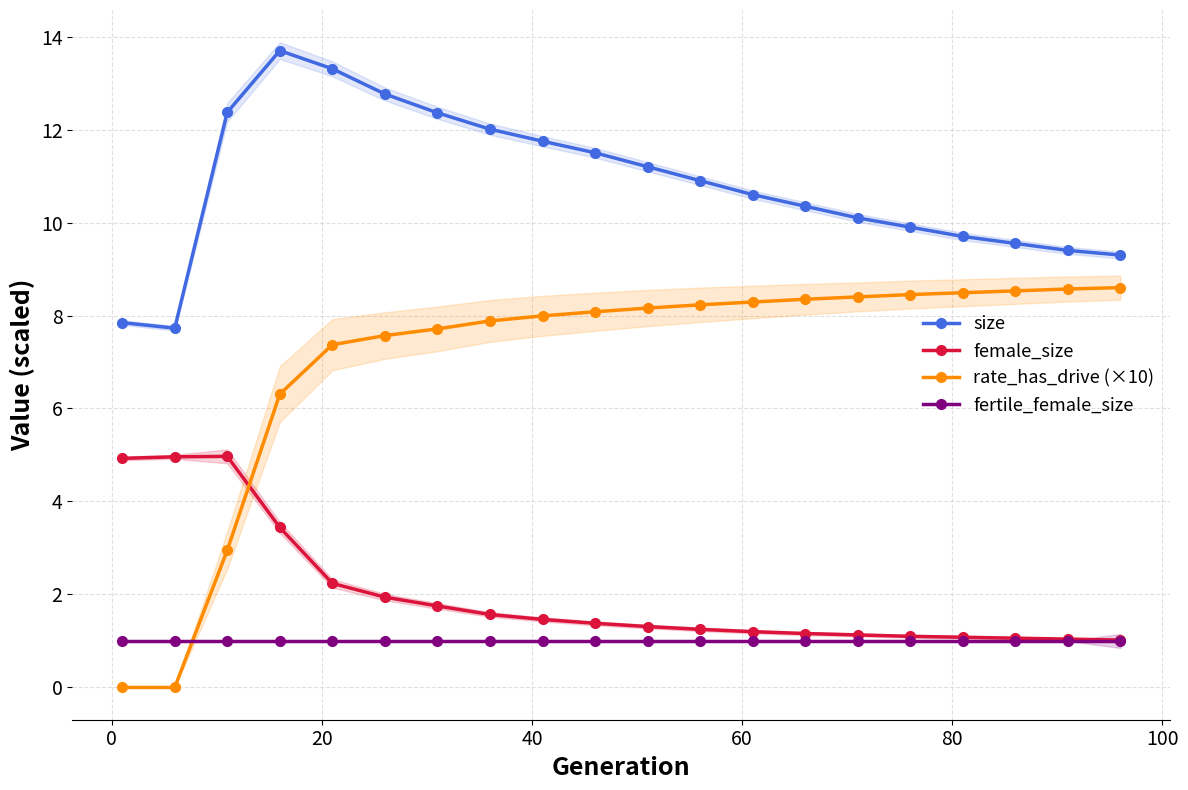

What is the lowest value of the size series?

7.7